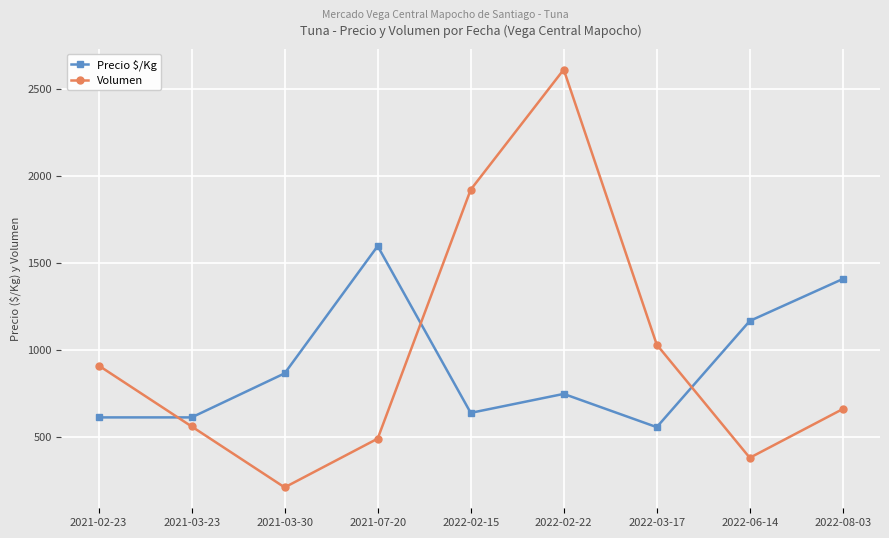

The Precio $/Kg series shows 865 at 2021-03-30. True or false?

True